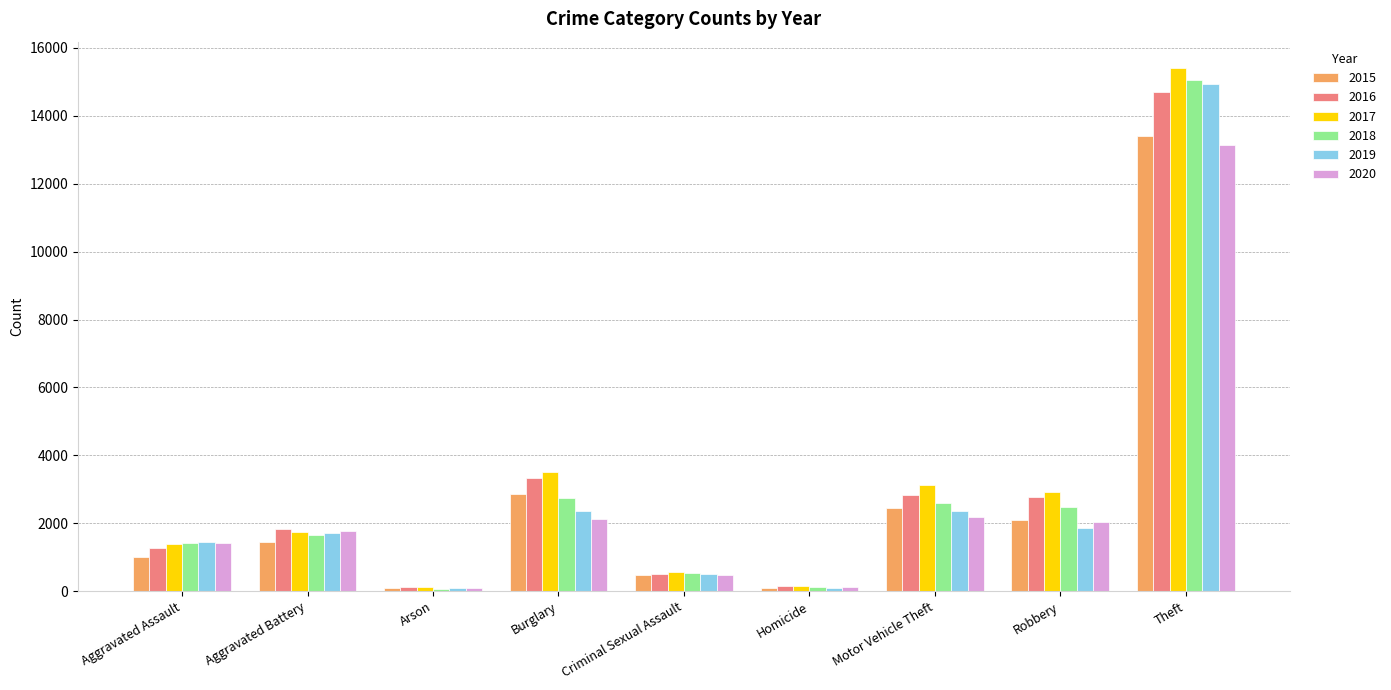

What is the smallest value displayed?

79